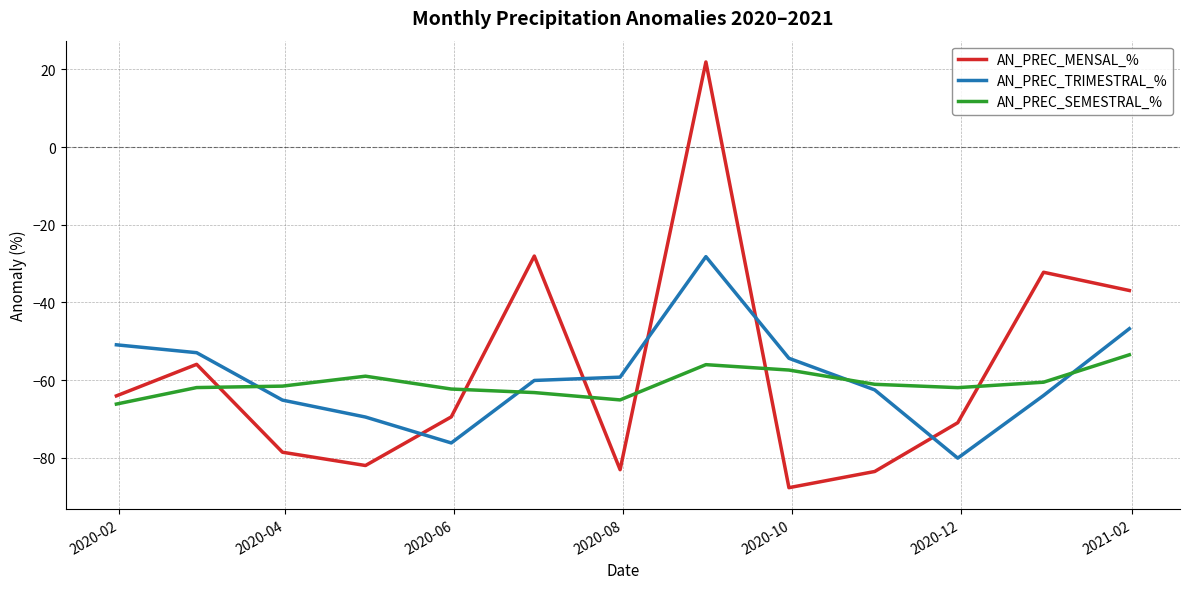

After their last crossing, which series has the higher values: AN_PREC_SEMESTRAL_% or AN_PREC_MENSAL_%?

AN_PREC_MENSAL_%